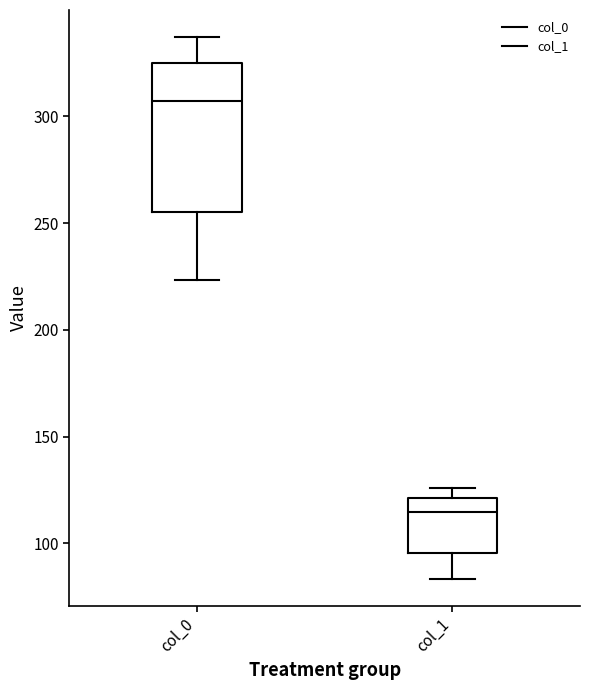

Comparing the boxes themselves (not the whiskers), which one is the tallest?

col_0